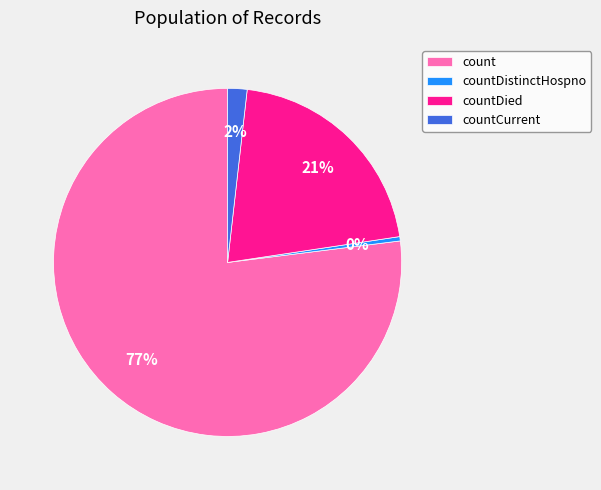

To the nearest percent, what is the difference between the largest and smallest slice percentages?

77%